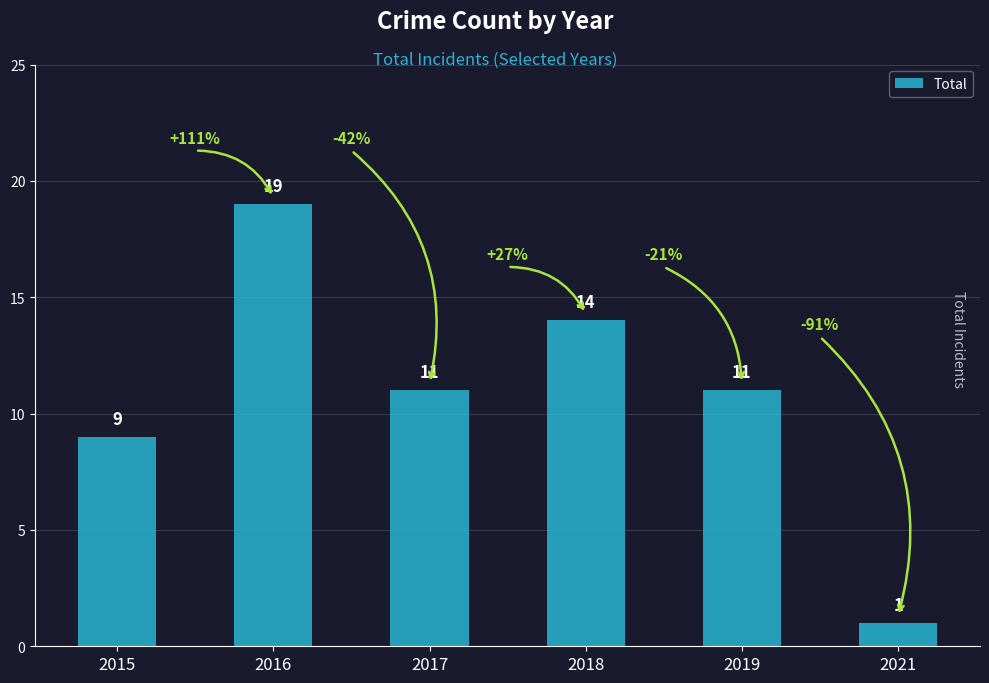

Count the values in the range 9 to 14.

4